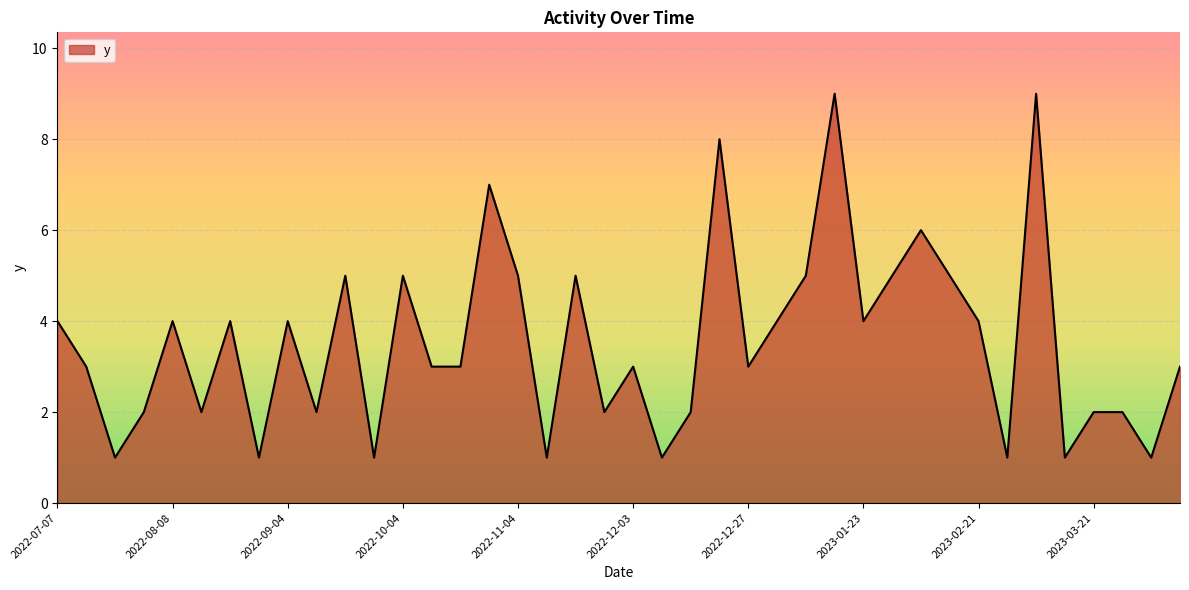

What is the maximum value shown in the chart?

9